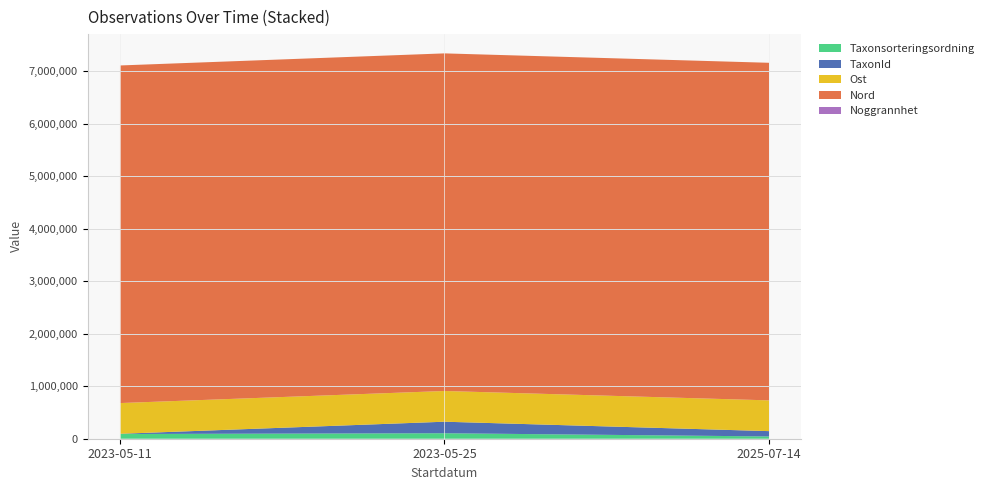

Reading left to right, transcribe all the data shown in this chart.

Taxonsorteringsordning: 89940	104490	43285
TaxonId: 3884	219686	101509
Ost: 585715	585534	586095
Nord: 6433411	6433582	6433125
Noggrannhet: 25	10	15